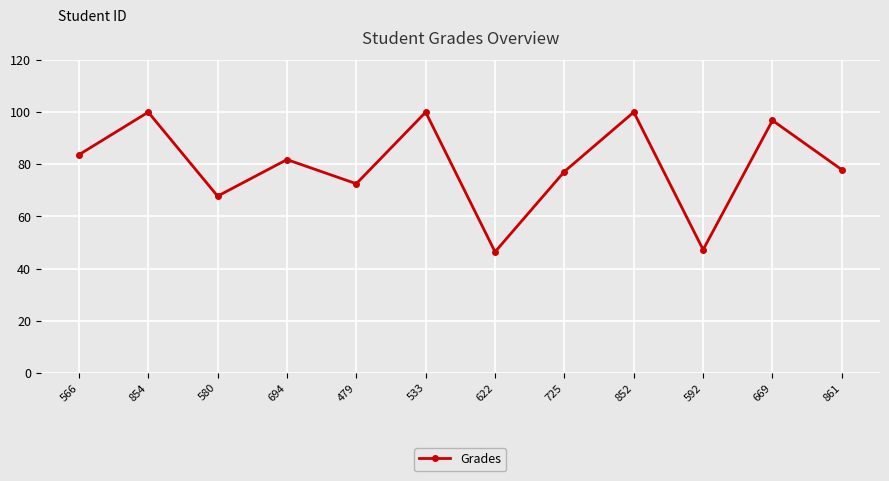

What is the minimum value shown in the chart?

46.4